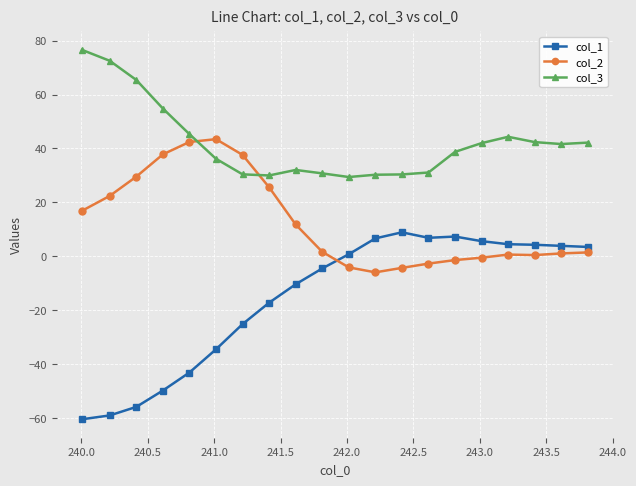

How many lines are shown in the chart?

3